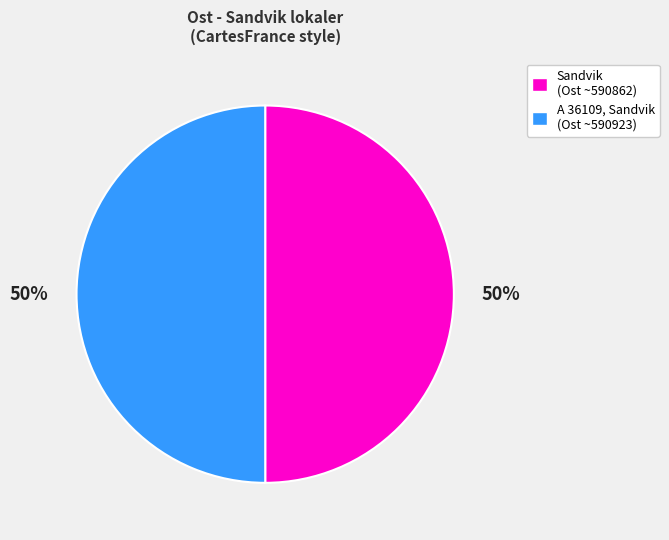

Is the sum of Sandvik (Ost ~590862) and A 36109, Sandvik (Ost ~590923) greater than half?

Yes